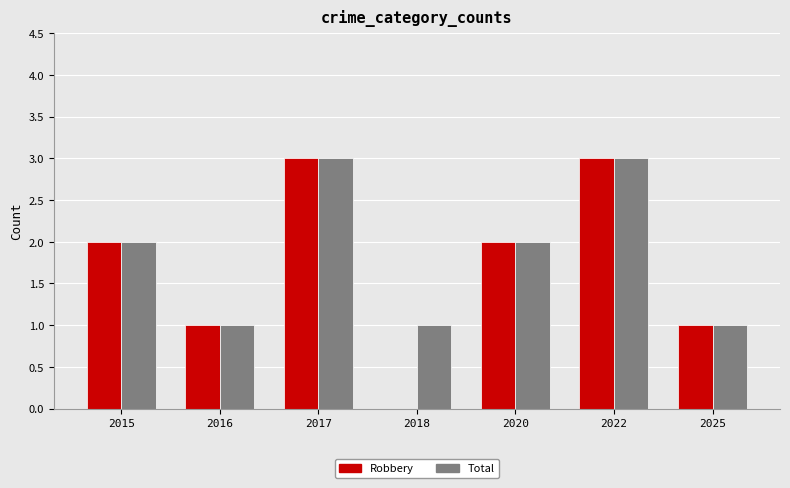

What is the total value across all series at 2020?

4